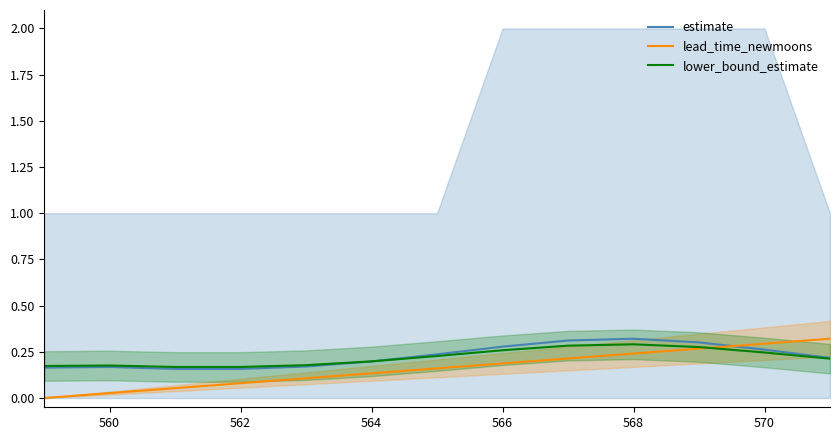

The value of lower_bound_estimate at 564 is 0.3. True or false?

False